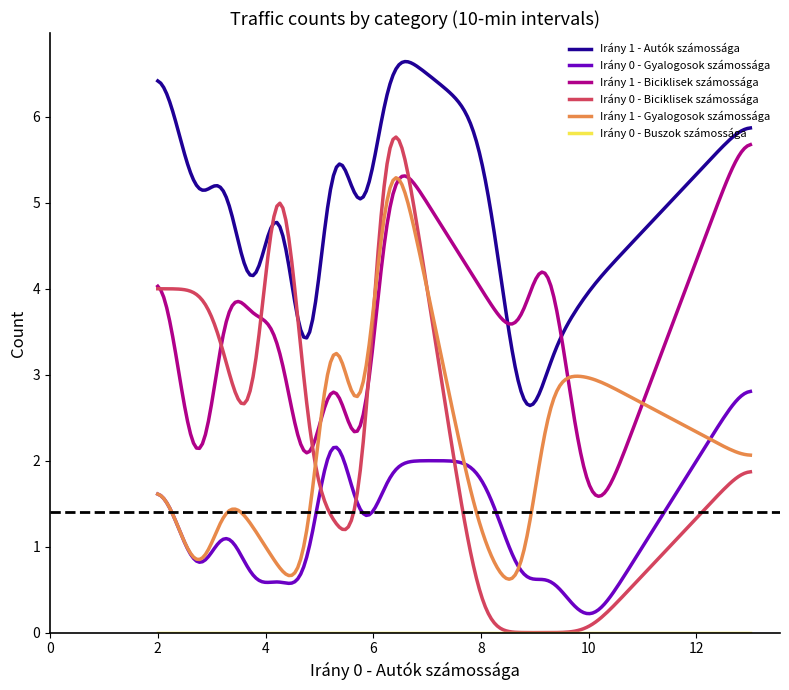

What is the minimum value for Irány 1 - Biciklisek számossága?

1.6